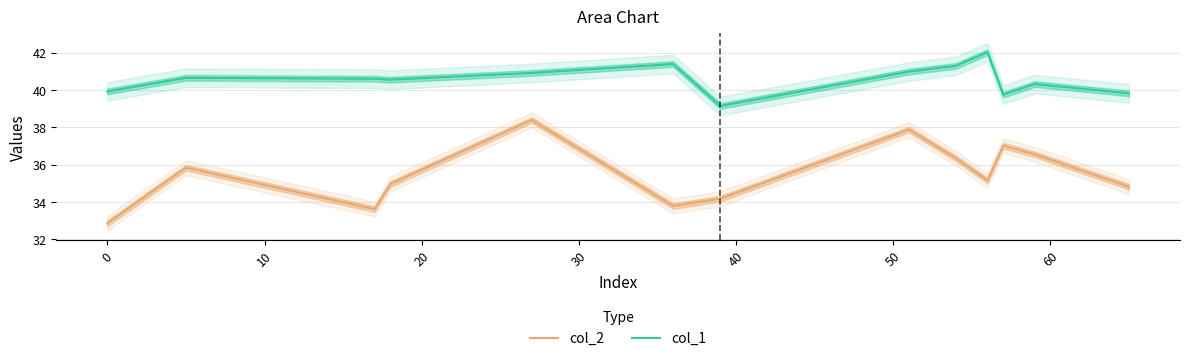

True or false: col_2 and col_1 intersect in this chart.

False